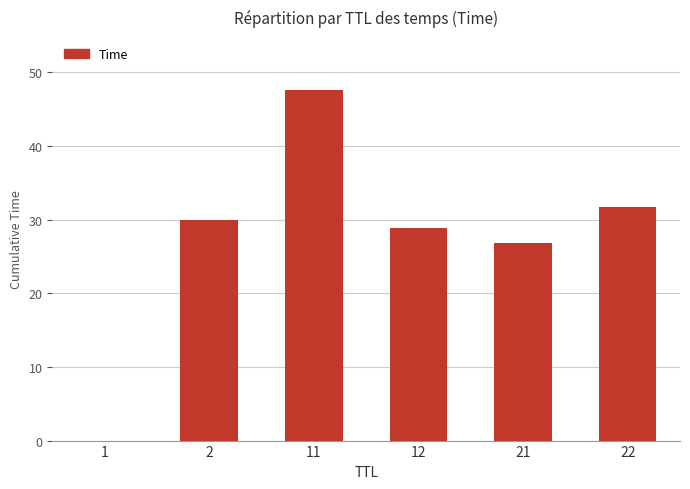

Which has a higher value, 2 or 22?

22